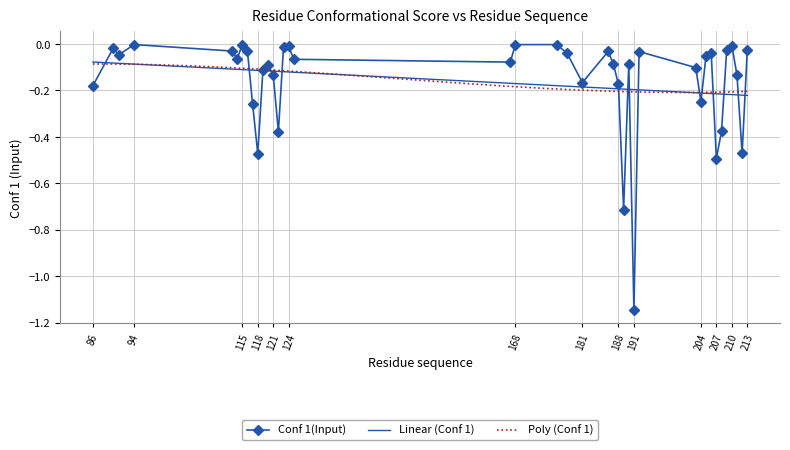

List the labels in order of value, smallest first.

191, 189, 207, 118, 212, 122, 208, 117, 204, 86, 188, 181, 121, 211, 119, 203, 120, 190, 187, 167, 125, 114, 205, 91, 206, 178, 192, 186, 116, 113, 209, 213, 90, 123, 124, 210, 115, 168, 176, 94